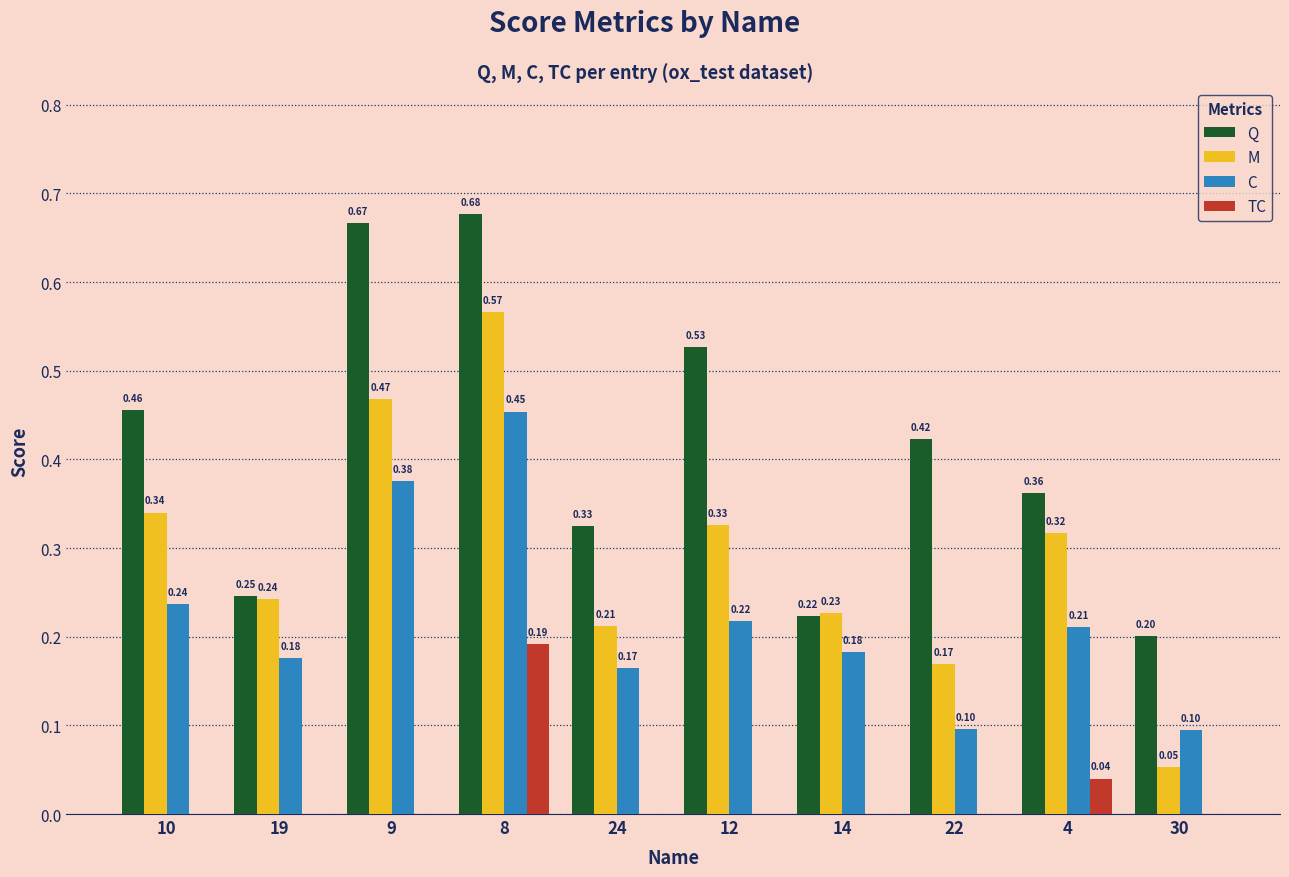

Between 19 and 9, which series saw the biggest shift?

Q